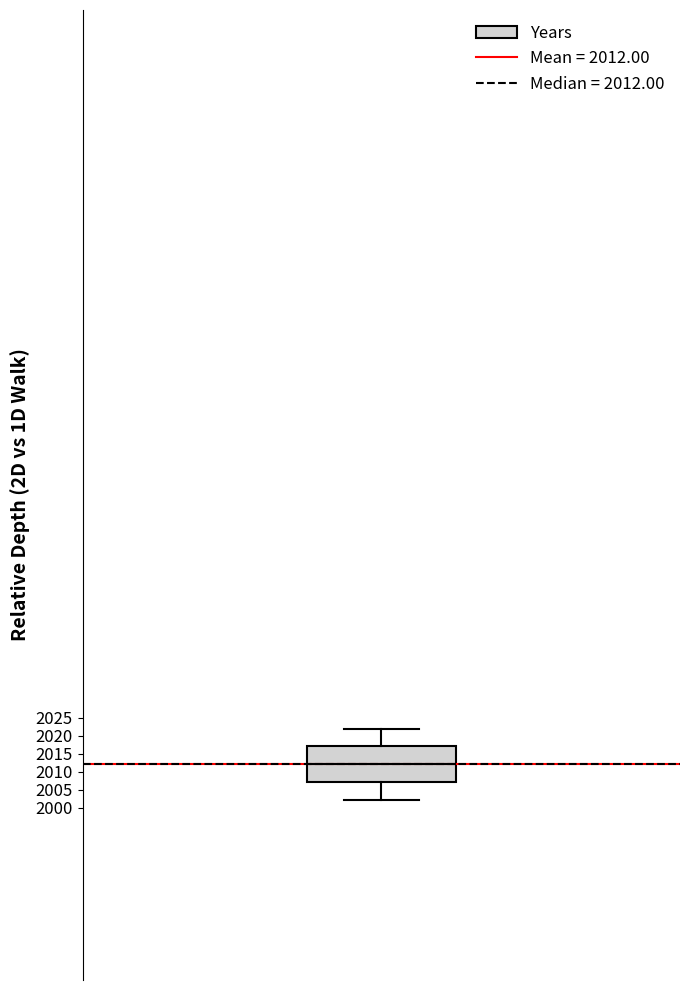

Where does the lower whisker of the box end on the y-axis? The values are not printed on the chart, so give them approximately, as read against the axis.

2002